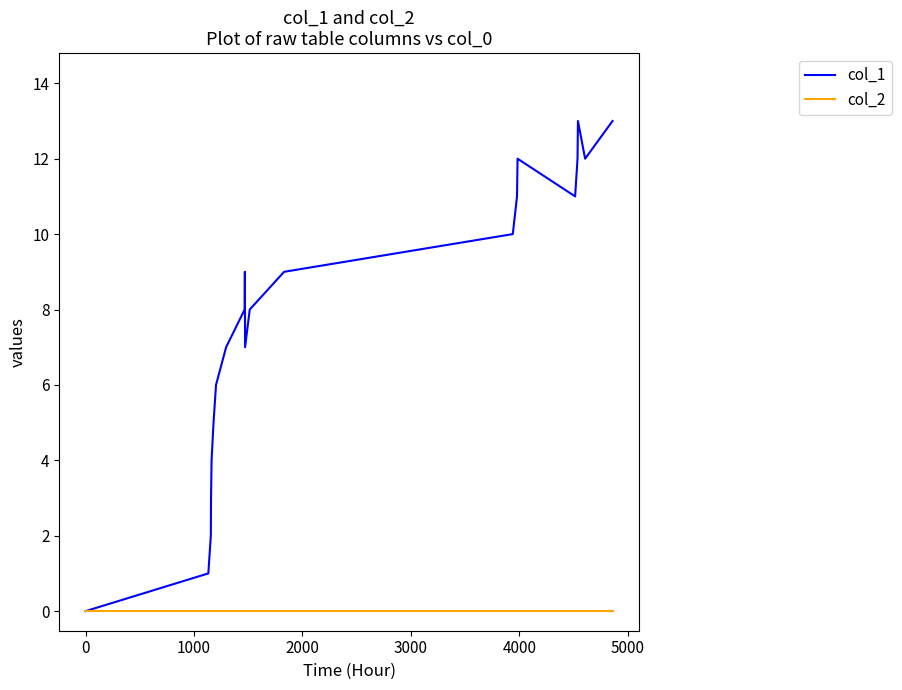

List the series in order of their overall mean, highest first.

col_1, col_2